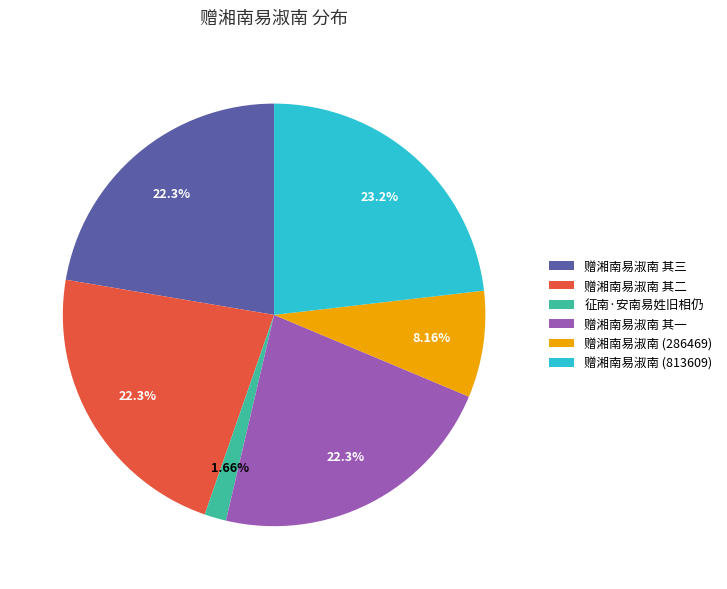

Combined, do 征南·安南易姓旧相仍 and 赠湘南易淑南 其三 account for over 50%?

No